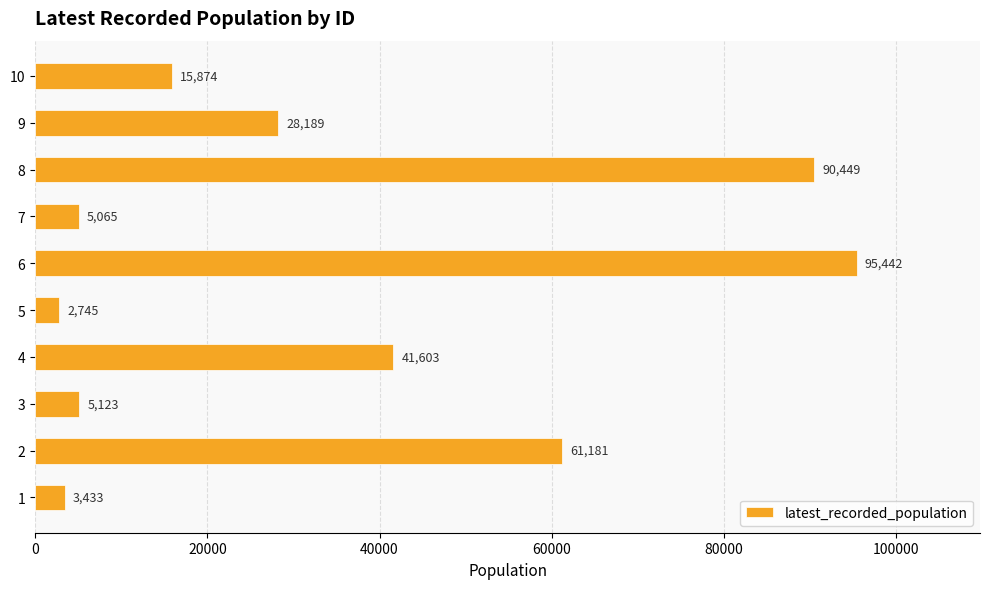

Does the chart contain stacked bars?

No